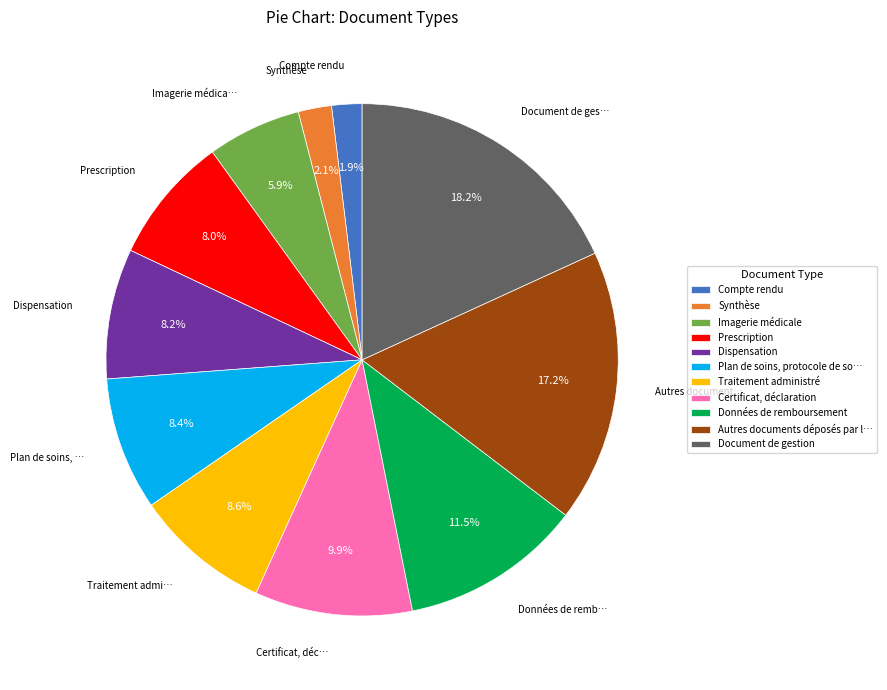

Between Document de gestion and Données de remboursement, which is larger?

Document de gestion